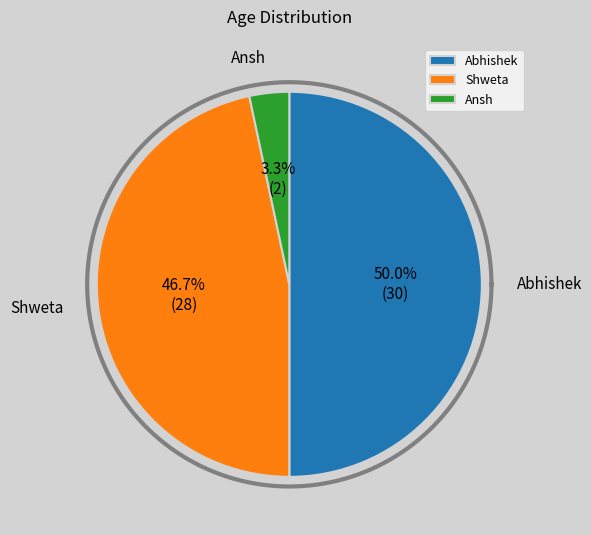

To the nearest percent, what is the difference between the Ansh and Shweta slice percentages?

43%